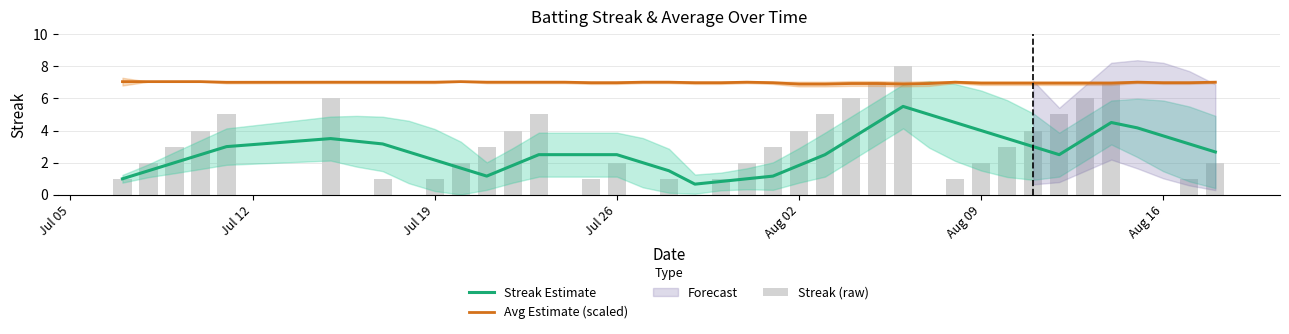

What is the greatest value displayed?

8.0